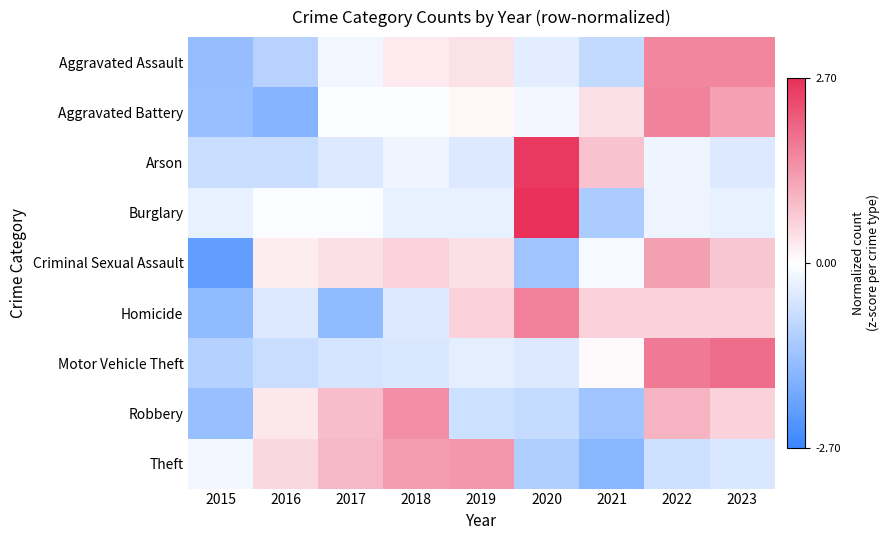

What is the smallest value displayed?

-2.1